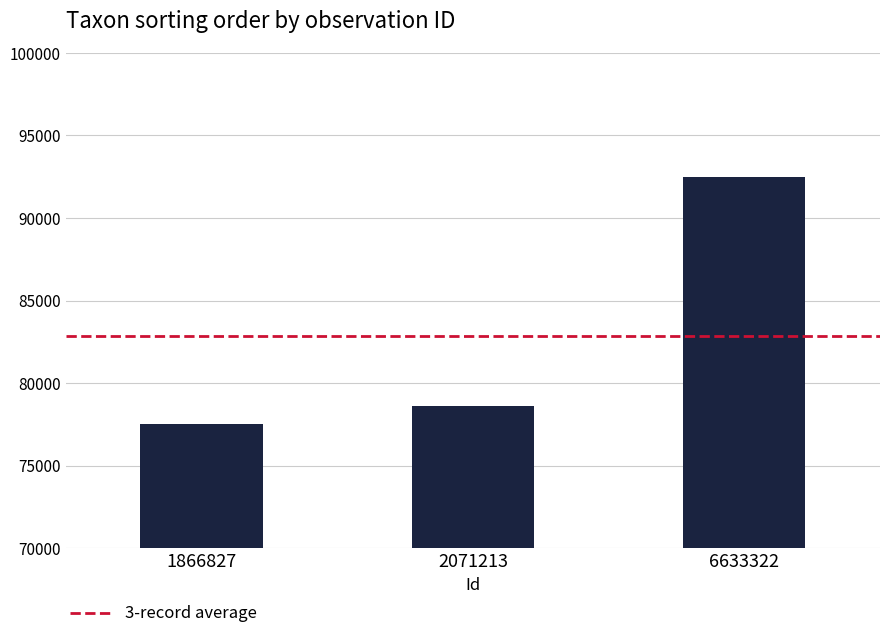

Reading left to right, transcribe all the data shown in this chart.

77506	78596	92501